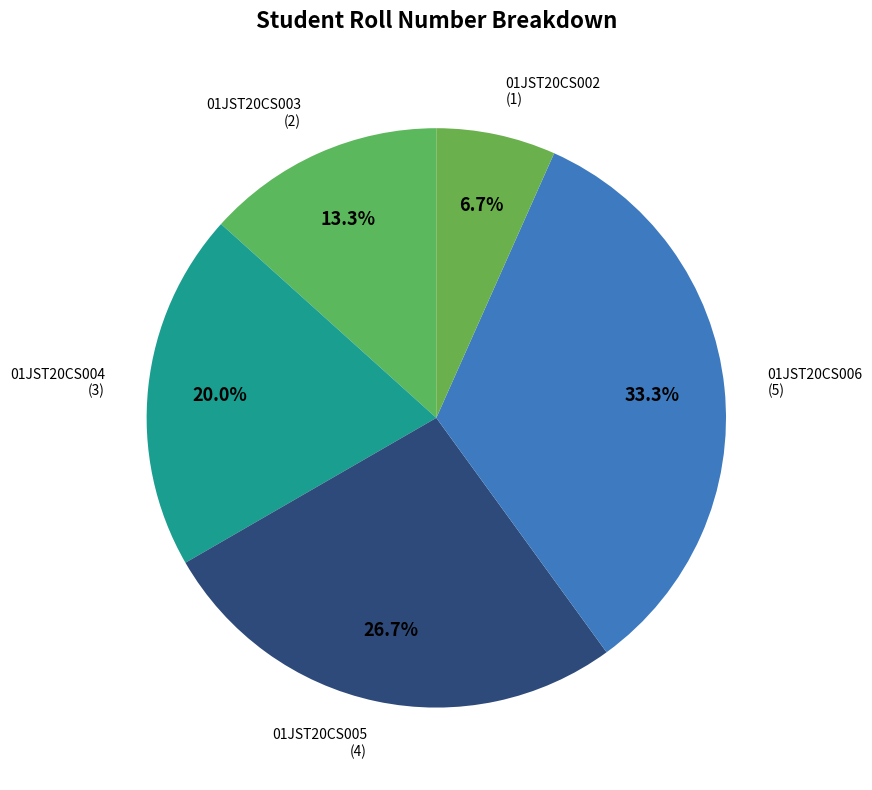

Count the number of slices in the pie.

5